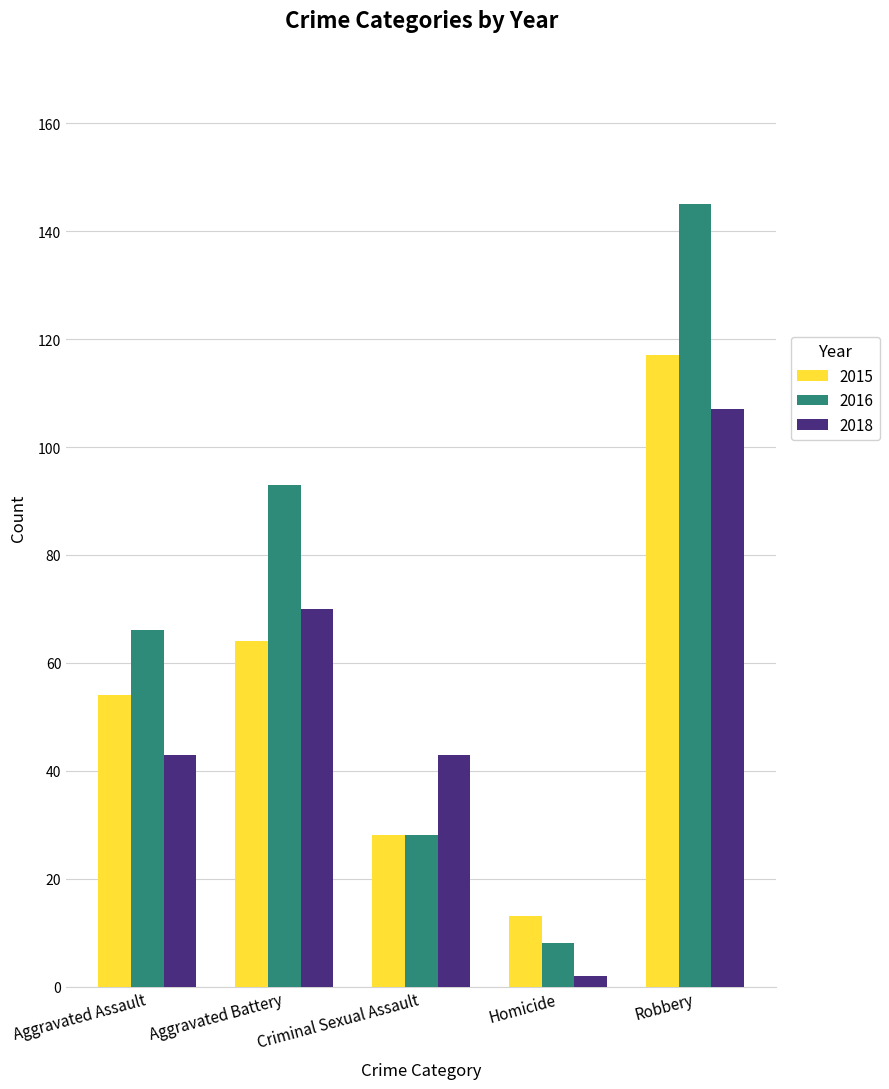

True or false: 2015 has a value of 64 at Aggravated Battery.

True